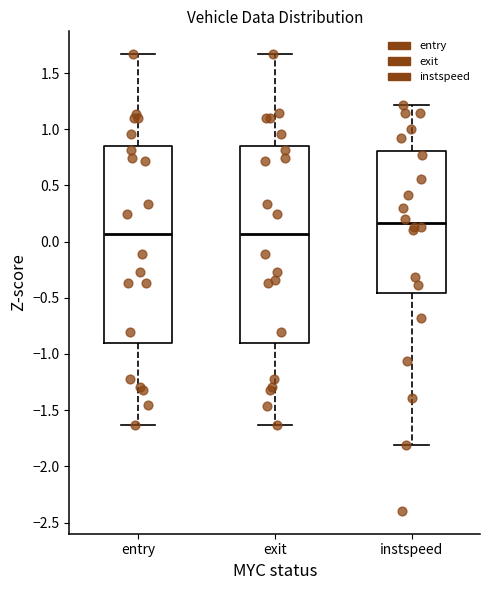

Reading left to right, transcribe this box plot: for each box, give where its median line is, the range the box spans, and where its two whiskers end, as read against the y-axis. The values are not printed on the chart, so give them approximately, as read against the axis.

entry: median 0.05, box -0.90 to 0.85, whiskers -1.65 to 1.65
exit: median 0.05, box -0.90 to 0.85, whiskers -1.65 to 1.65
instspeed: median 0.15, box -0.45 to 0.80, whiskers -1.80 to 1.20